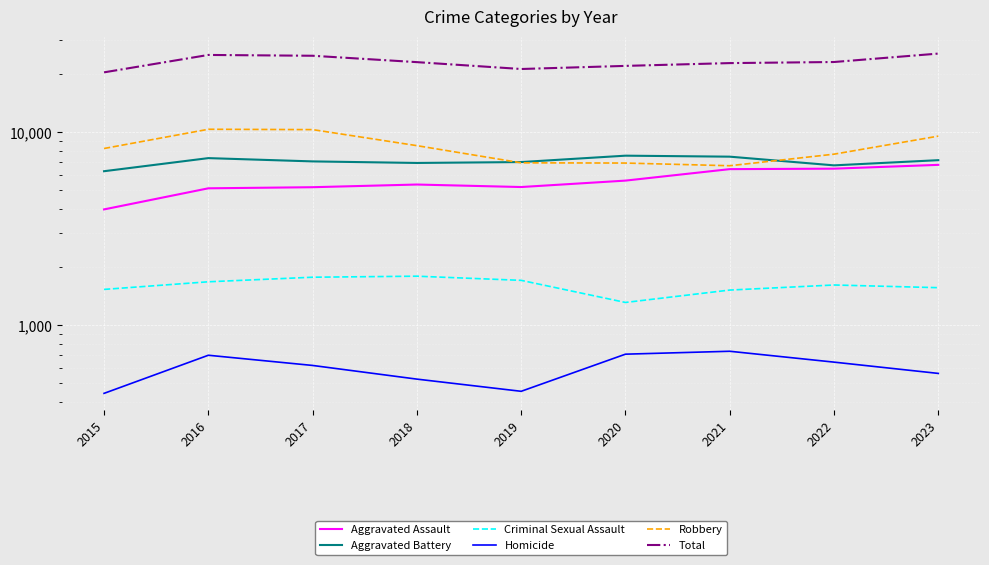

Reading left to right, list all the values displayed in this chart.

Aggravated Assault: 2015=3983	2016=5125	2017=5193	2018=5362	2019=5204	2020=5619	2021=6445	2022=6481	2023=6783
Aggravated Battery: 2015=6287	2016=7352	2017=7069	2018=6939	2019=7014	2020=7570	2021=7481	2022=6742	2023=7174
Criminal Sexual Assault: 2015=1531	2016=1677	2017=1771	2018=1793	2019=1706	2020=1310	2021=1519	2022=1614	2023=1563
Homicide: 2015=442	2016=697	2017=617	2018=524	2019=453	2020=706	2021=731	2022=642	2023=561
Robbery: 2015=8249	2016=10378	2017=10336	2018=8533	2019=6950	2020=6931	2021=6712	2022=7707	2023=9561
Total: 2015=20492	2016=25229	2017=24986	2018=23151	2019=21327	2020=22136	2021=22888	2022=23186	2023=25642